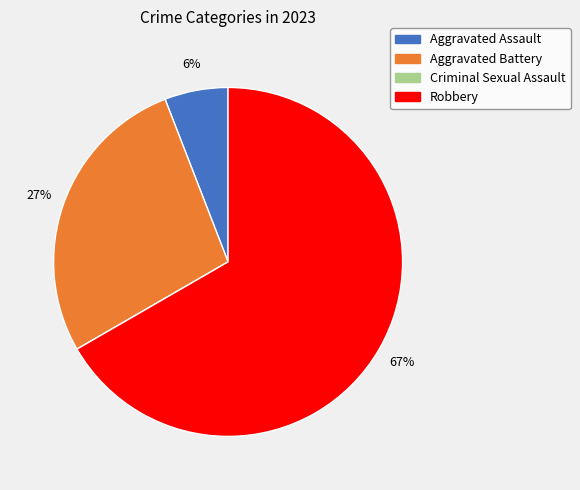

To the nearest percent, what percentage of the pie is Aggravated Assault?

6%